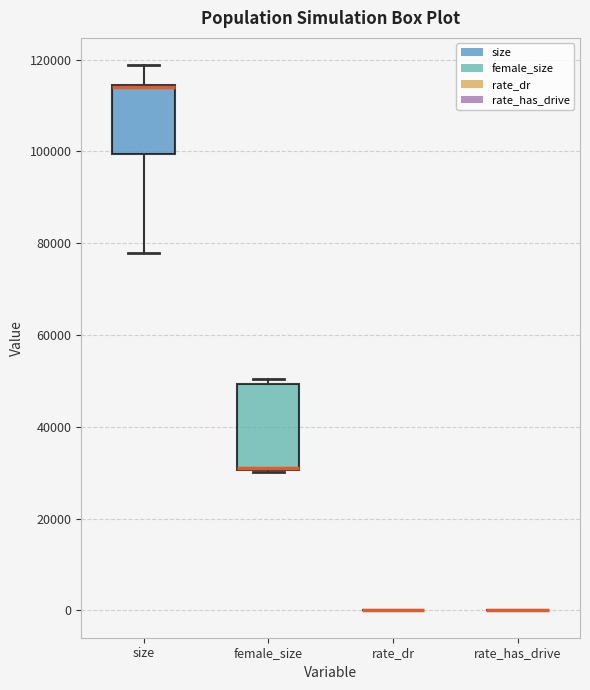

Reading left to right, read every box against the y-axis: the position of its median line, the range the box covers, and the ends of its whiskers. The values are not printed on the chart, so give them approximately, as read against the axis.

size: median 114000 (drawn on the box's upper edge), box 100000 to 114000, whiskers 78000 to 118000
female_size: median 32000, box 30000 to 50000, whiskers 30000 to 50000 (just above the box's upper edge)
rate_dr: box collapsed to a line at 0, whiskers 0 to 0
rate_has_drive: box collapsed to a line at 0, whiskers 0 to 0